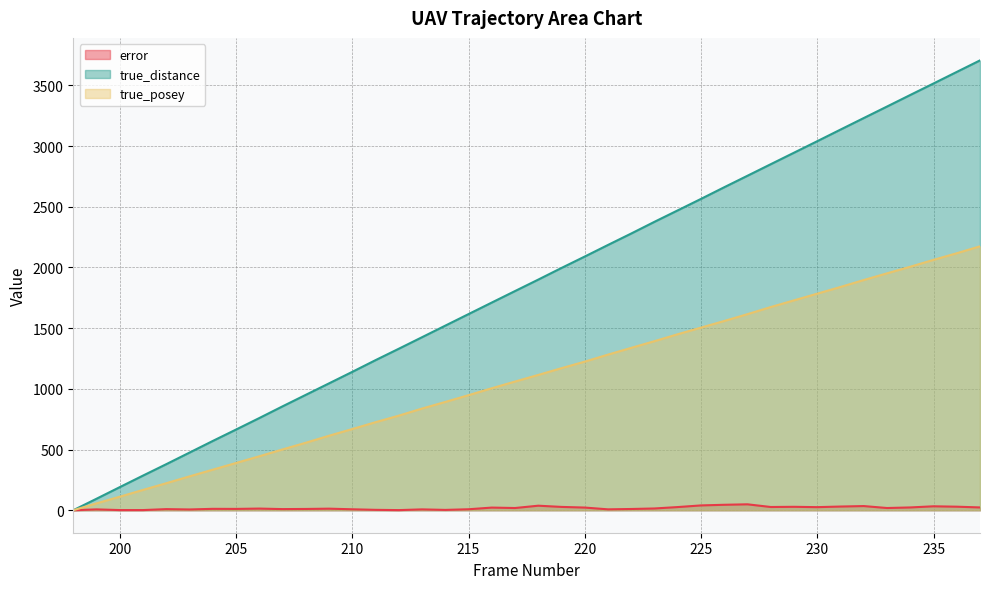

Reading left to right, list all the values displayed in this chart.

error: 0.0	6.9	1.3	1.3	9.1	6.3	11.5	10.9	13.7	9.3	10.5	12.9	7.8	3.2	1.0	7.0	2.8	8.0	21.8	18.2	37.3	27.3	22.0	7.3	10.2	14.5	26.1	39.7	44.9	48.7	26.6	28.2	25.4	30.4	34.3	18.2	23.0	32.4	29.2	23.0
true_distance: 0.0	94.7	190.4	285.5	379.5	475.0	570.7	664.6	759.4	855.8	950.6	1045.3	1140.0	1236.5	1330.5	1425.5	1520.7	1615.9	1711.0	1805.8	1900.2	1996.2	2090.2	2185.7	2280.0	2376.5	2470.8	2565.2	2661.3	2756.0	2851.0	2945.8	3040.5	3136.2	3231.3	3326.0	3421.3	3516.0	3611.2	3706.3
true_posey: 0.0	56.5	111.6	167.4	222.6	279.0	334.1	389.3	444.4	500.8	556.0	613.8	668.9	725.3	779.2	837.6	892.1	947.9	1005.0	1060.2	1114.7	1170.5	1224.4	1282.1	1337.9	1393.0	1450.2	1504.7	1559.2	1615.6	1674.0	1729.2	1784.4	1839.5	1896.6	1951.8	2006.3	2062.8	2117.3	2174.4